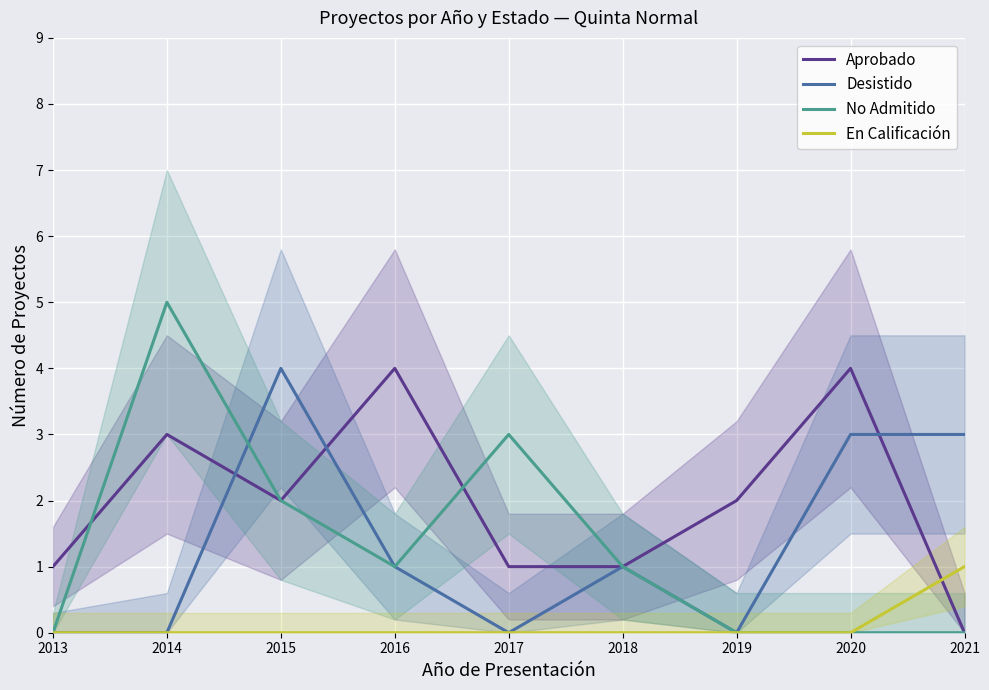

What are all the series names shown in the legend?

Aprobado, Desistido, No Admitido, En Calificación